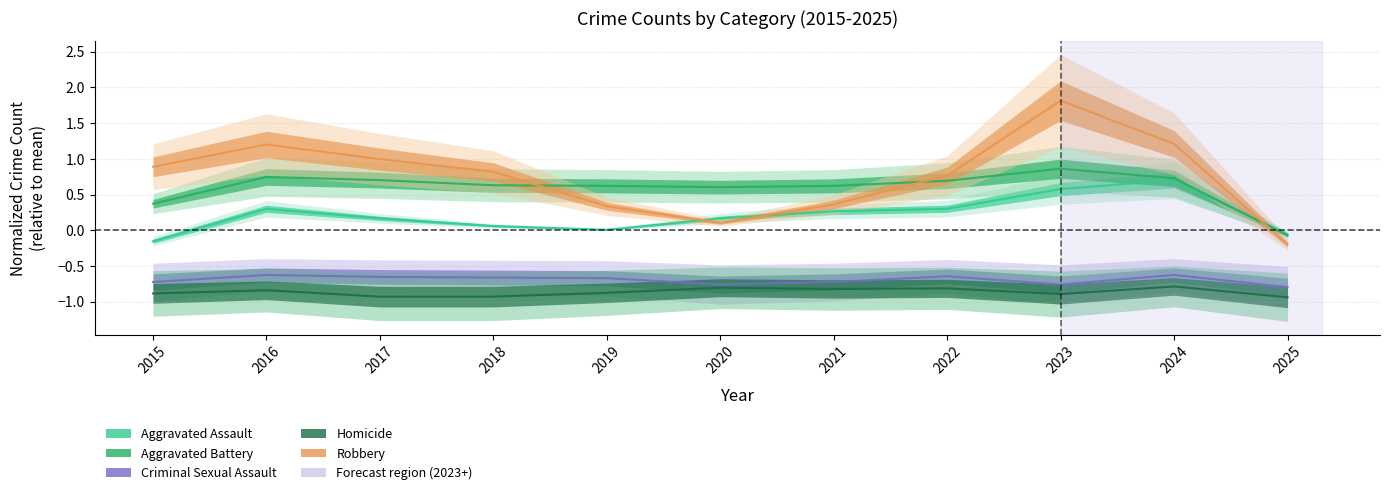

At which category does Aggravated Assault reach its first local peak?

2016